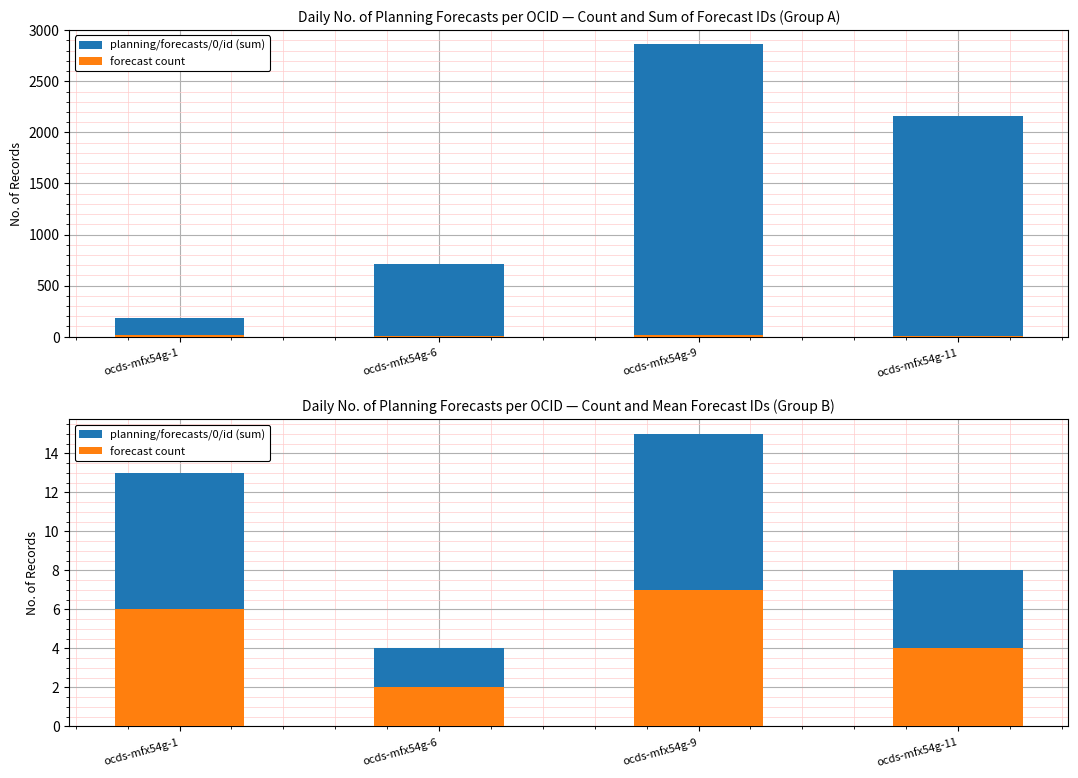

What is the difference between the forecast count values at ocds-mfx54g-6 and ocds-mfx54g-11?

2